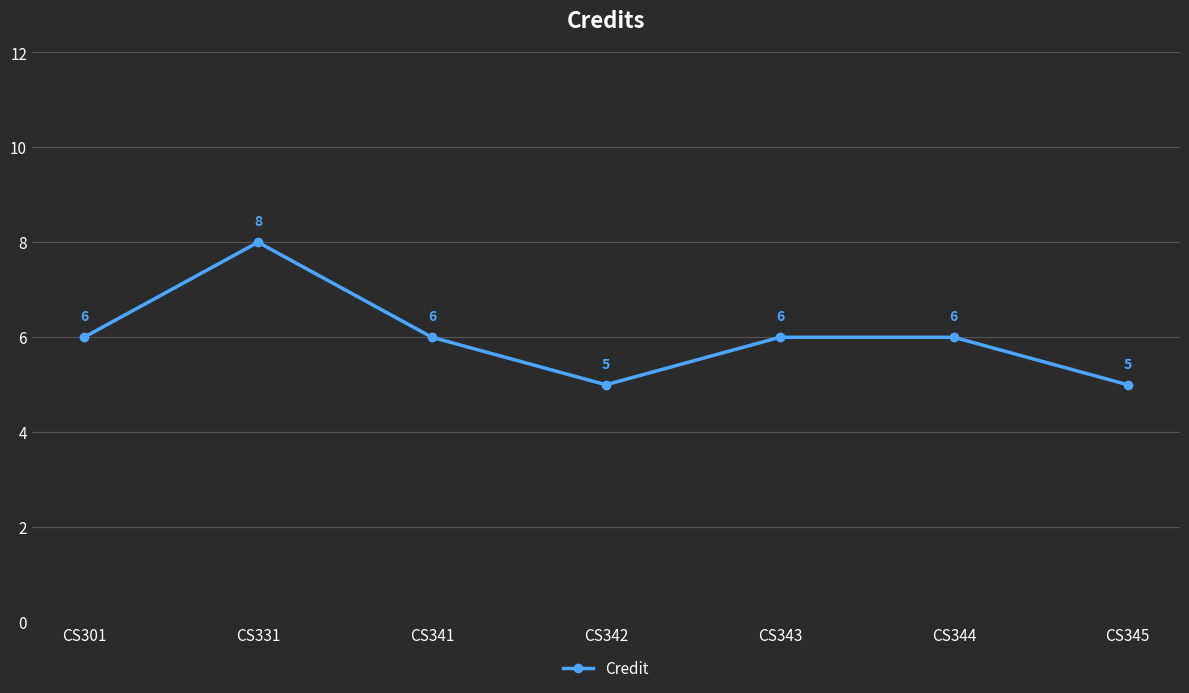

Read the value at CS343.

6